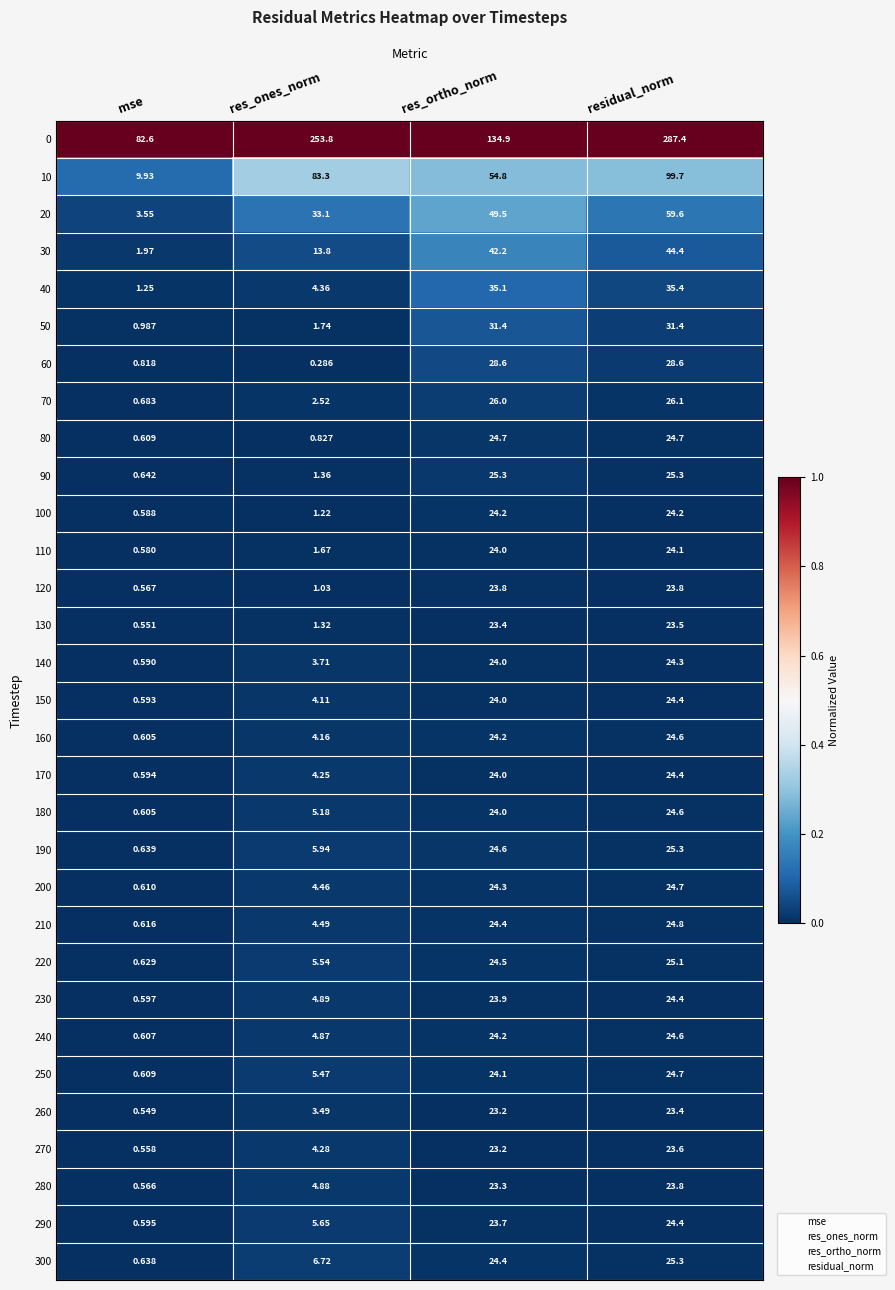

Is the value of 50 at mse greater than the value of 100 at mse?

Yes